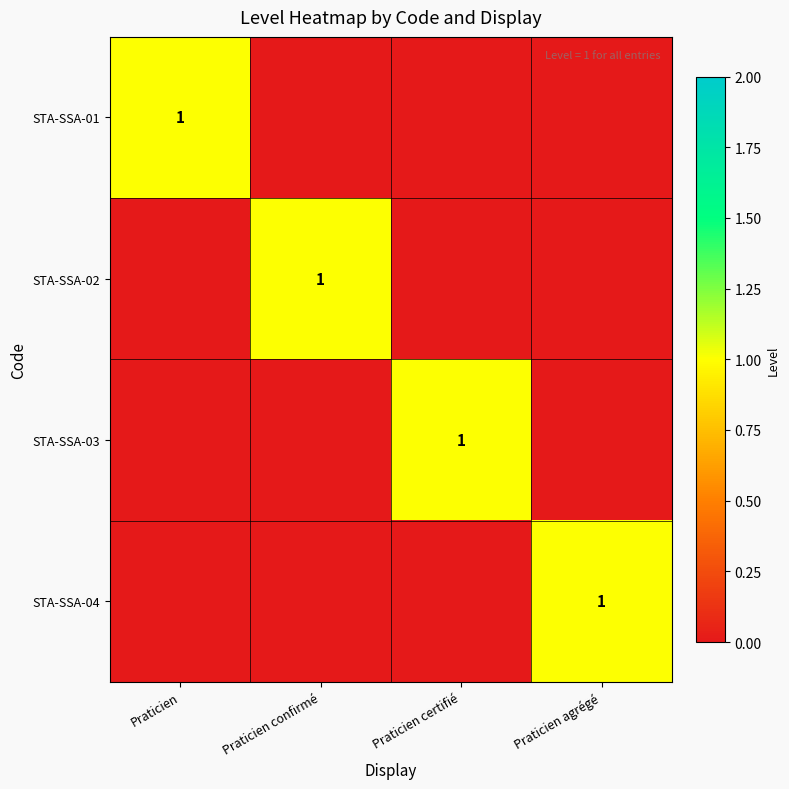

The STA-SSA-01 series shows 0 at Praticien. True or false?

False